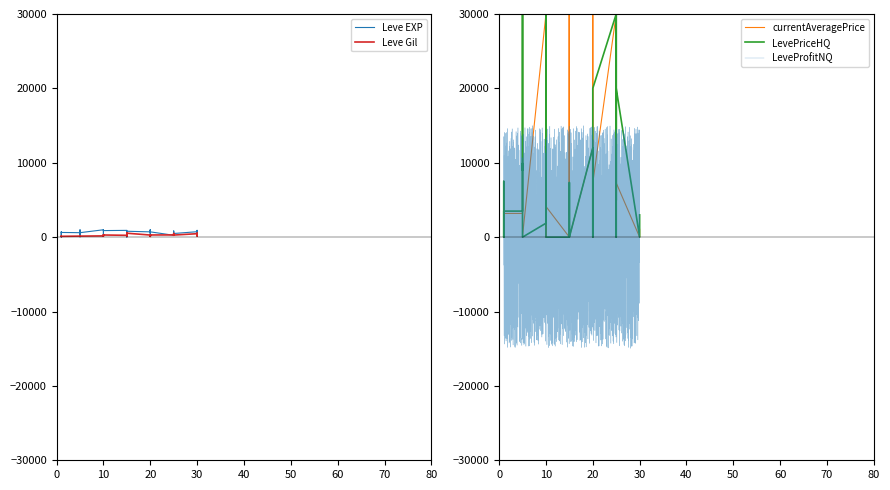

Which has a higher value, 20 or 25?

20